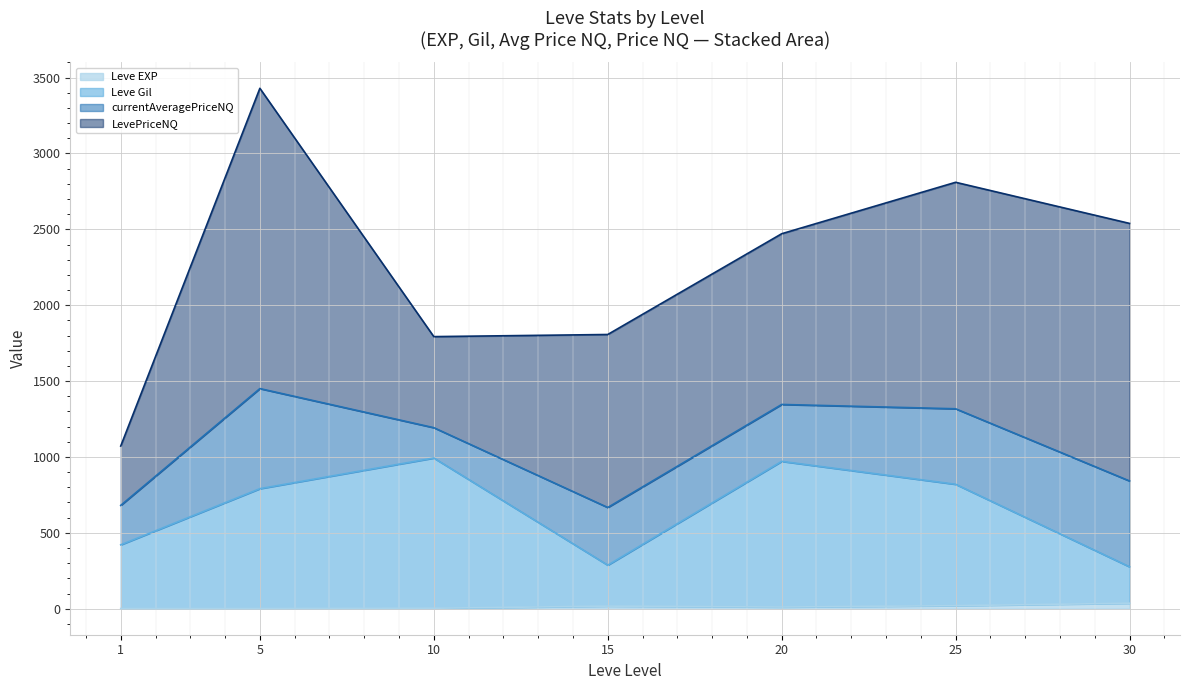

True or false: Leve Gil and Leve EXP cross at least once.

False